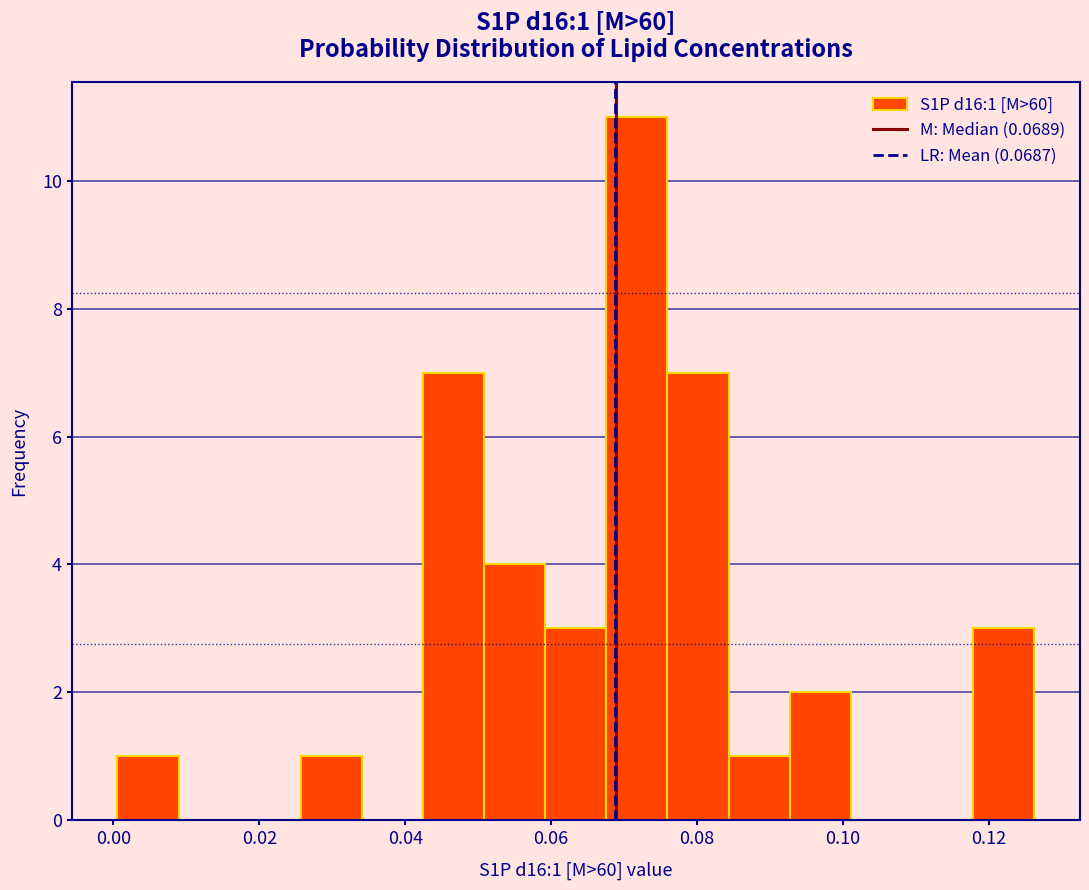

Which range on the x-axis has the tallest bar?

0.068 to 0.076